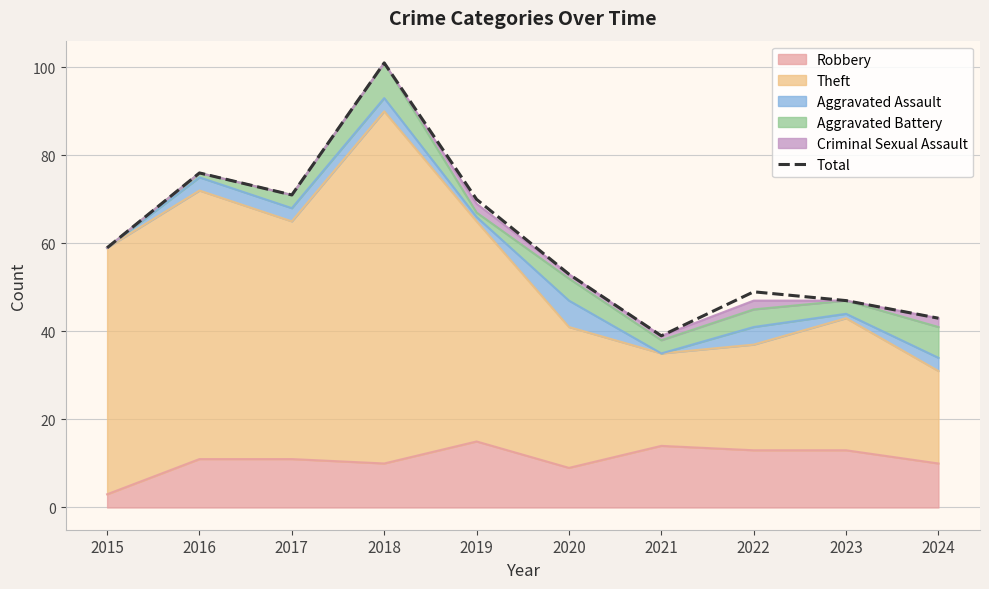

What is the value of the 8th point from the left?

49